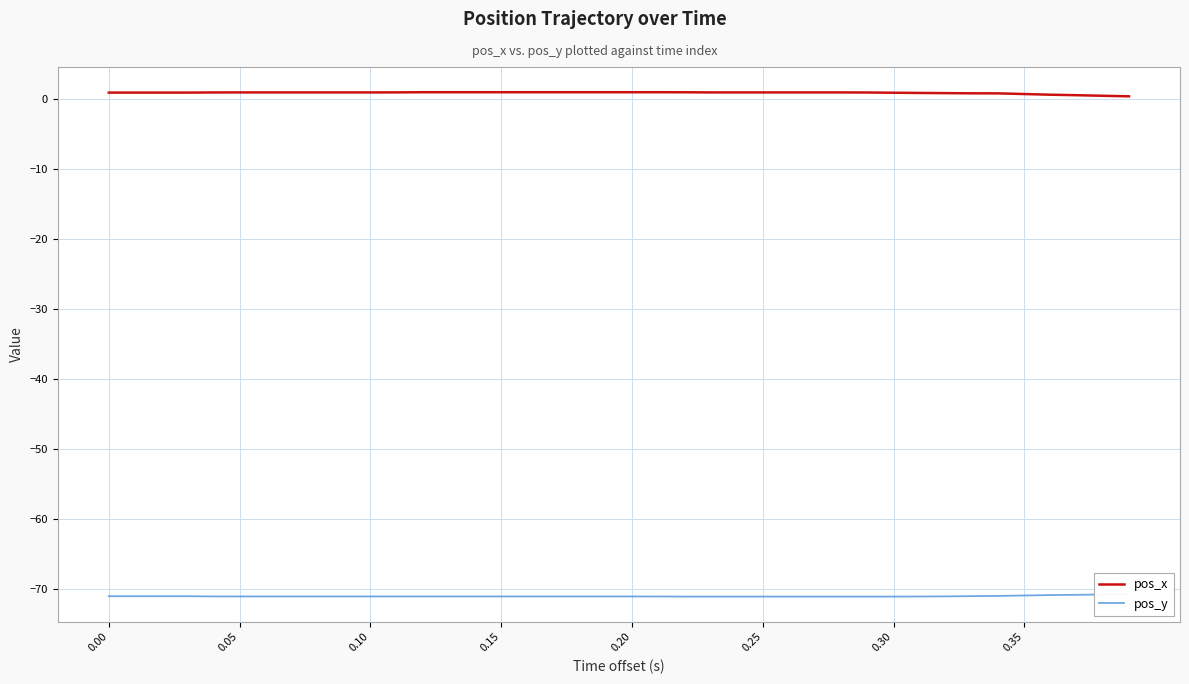

Does the chart have visible grid lines?

Yes